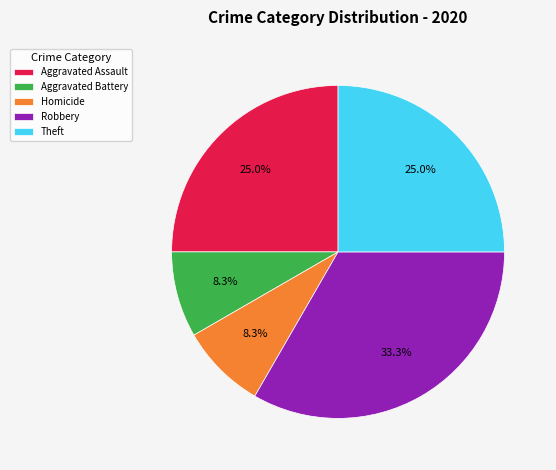

How many slices are in this pie chart?

5